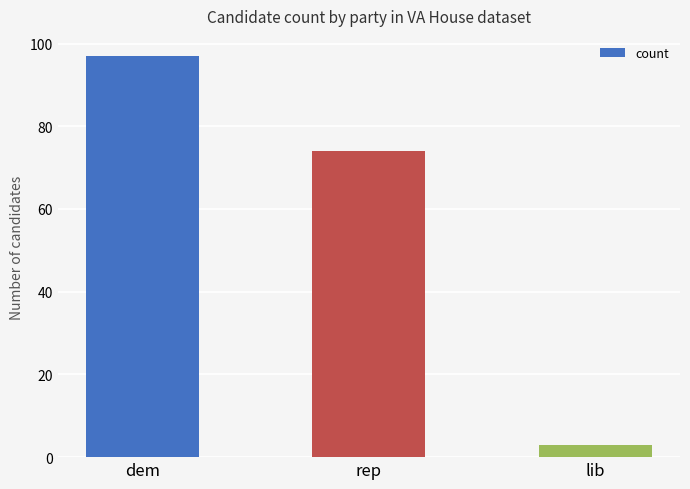

Which has a higher value, dem or lib?

dem